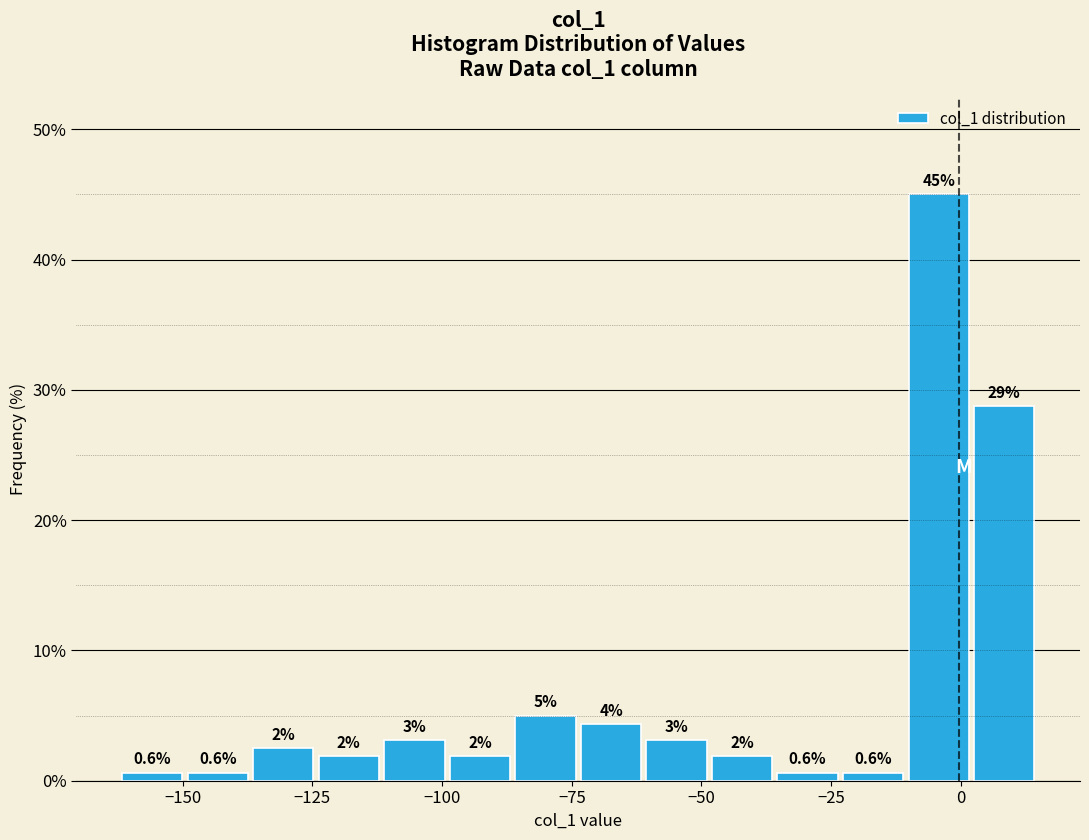

Read against the x-axis, roughly where is the centre of the tallest bar?

-5